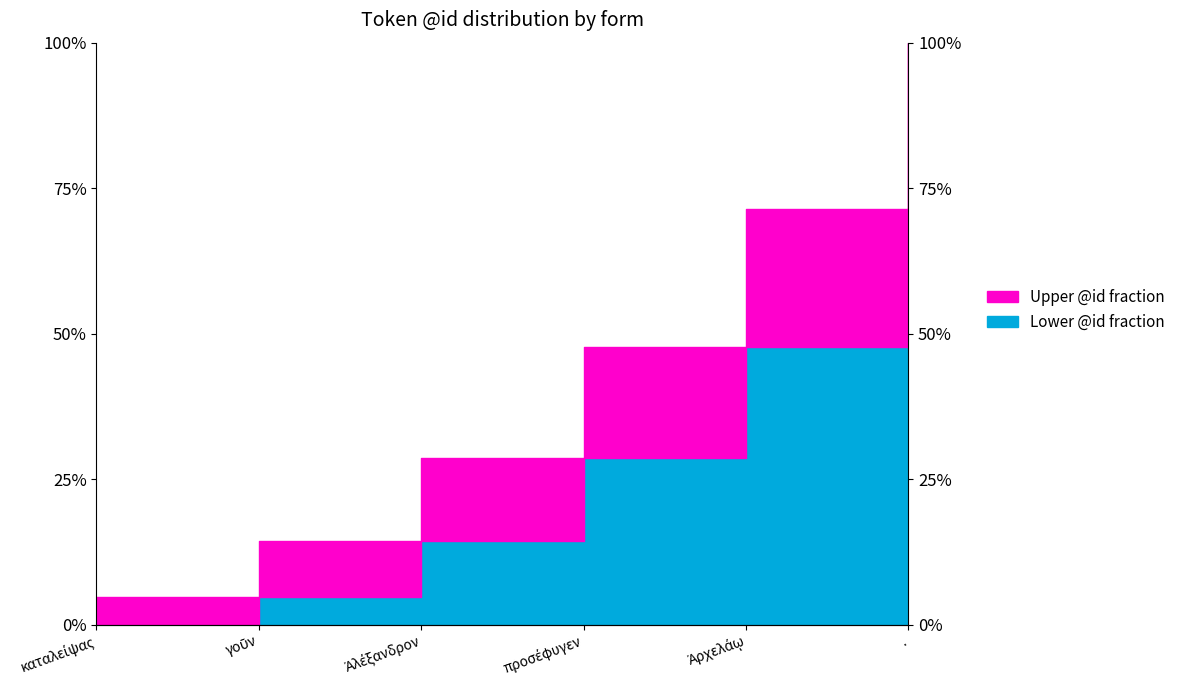

Read the value at Ἀρχελάῳ.

0.7